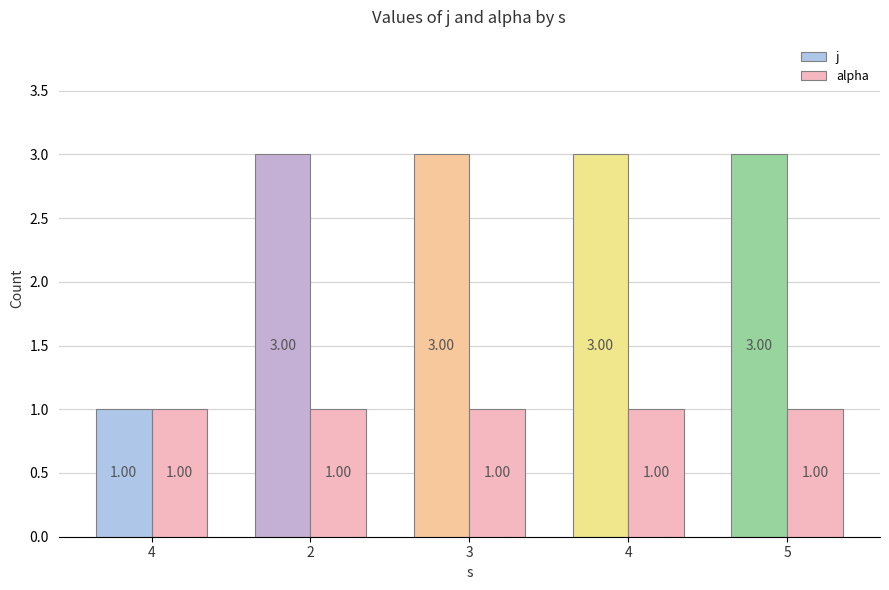

Reading left to right, list all the values displayed in this chart.

j: 4=1	2=3	3=3	4=3	5=3
alpha: 4=1	2=1	3=1	4=1	5=1